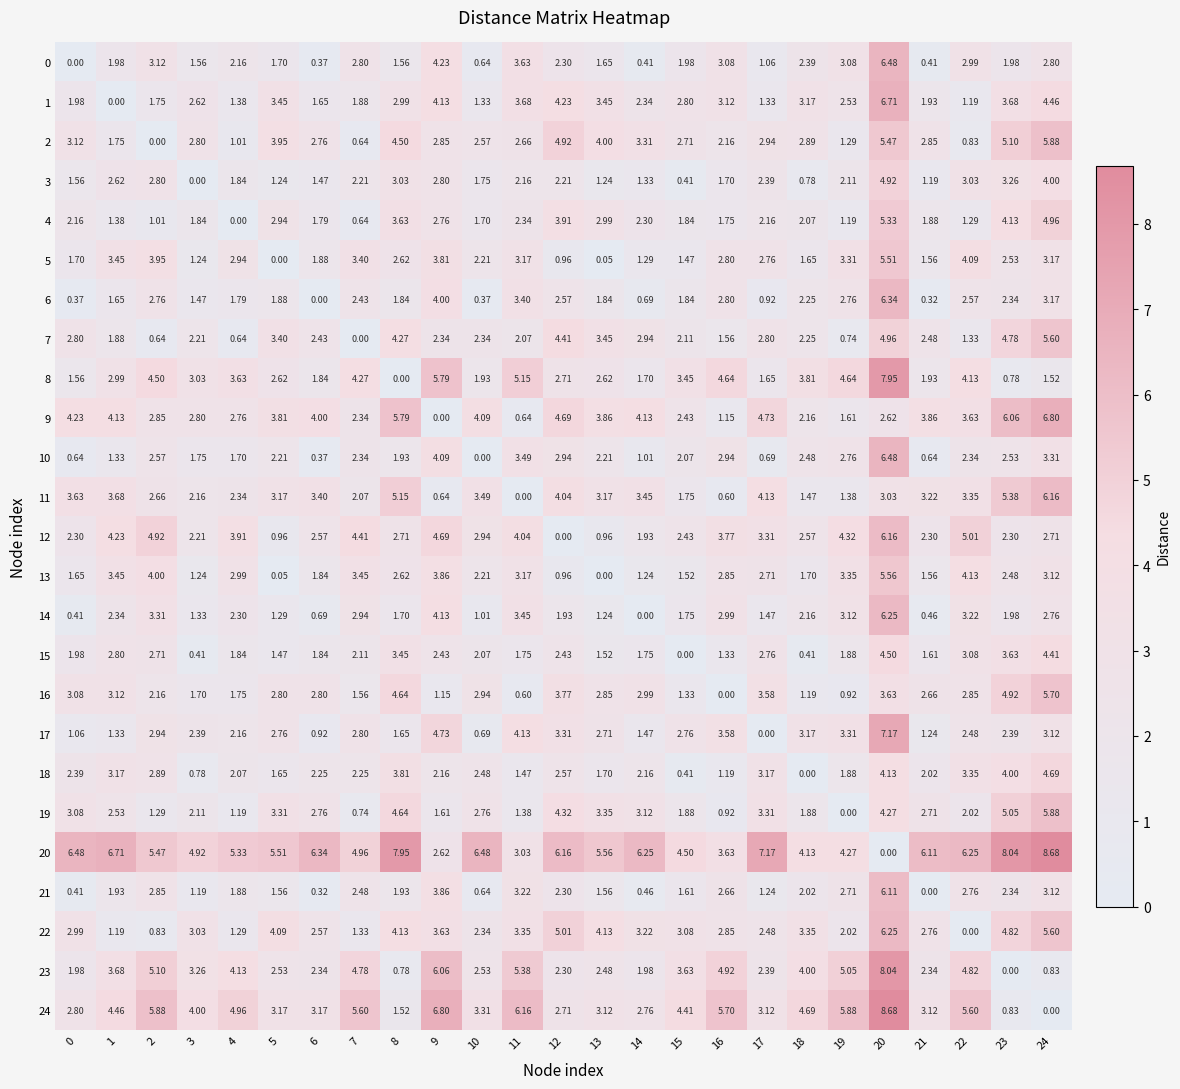

How many series are shown in this chart?

25